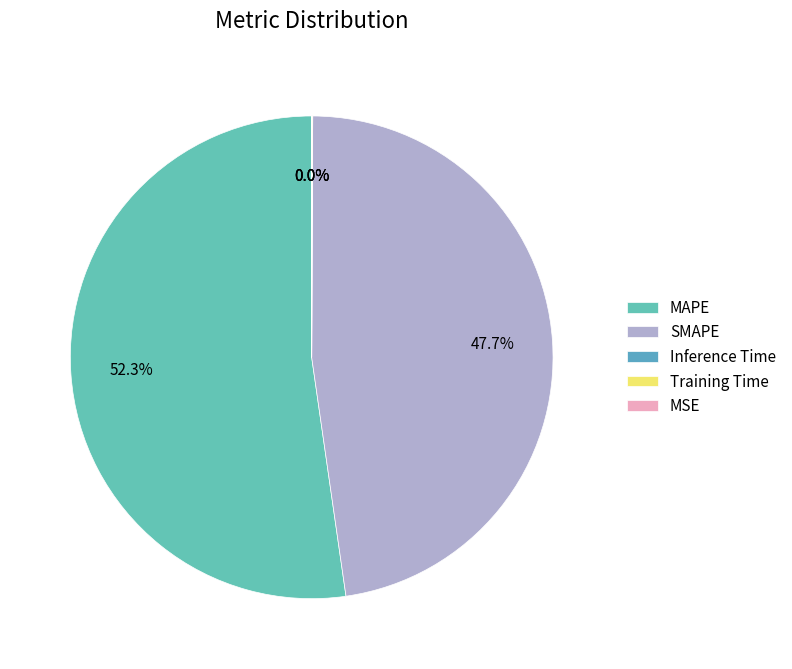

Rank the categories by value from lowest to highest.

MSE, Training Time, Inference Time, SMAPE, MAPE